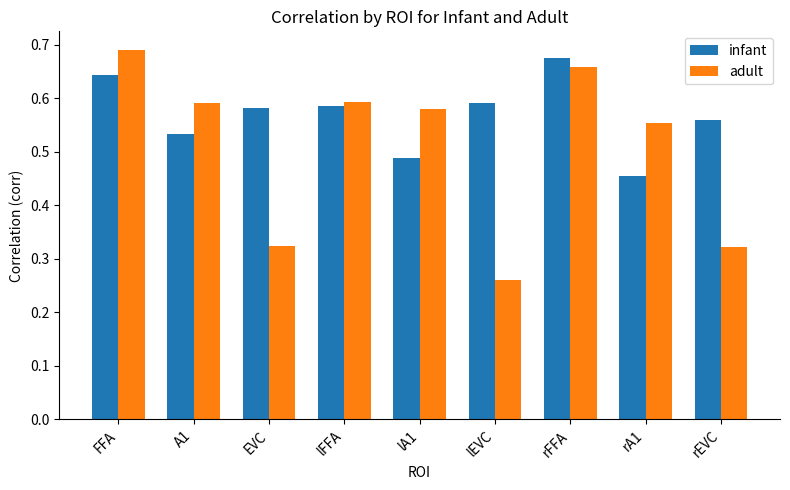

Rank the series by their average value, from highest to lowest.

infant, adult